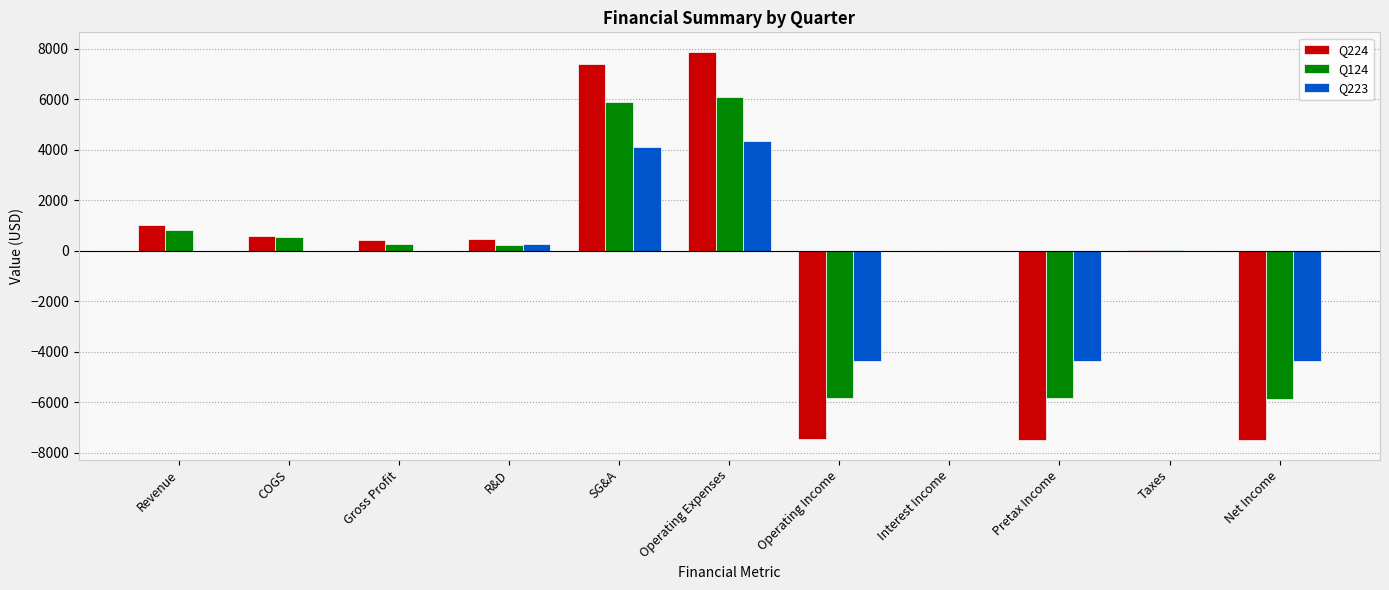

What is the sum of all Q124 values?

-3581.2